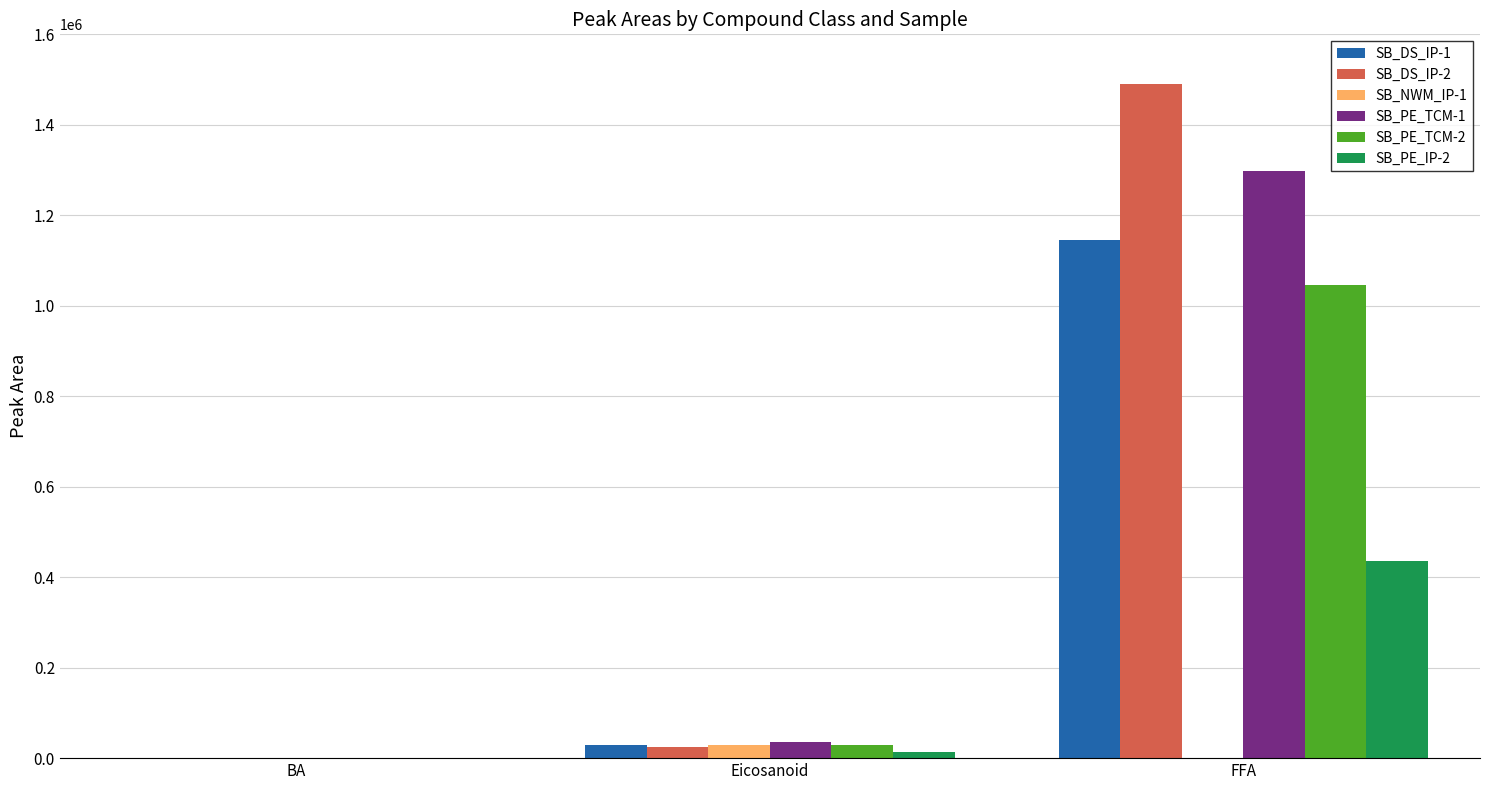

The SB_PE_TCM-2 series shows 603568.2 at FFA. True or false?

False